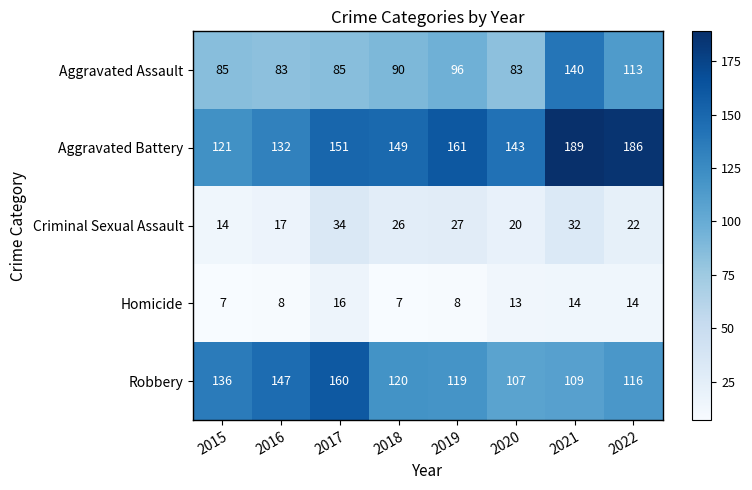

What is the total value across all series at 2016?

387